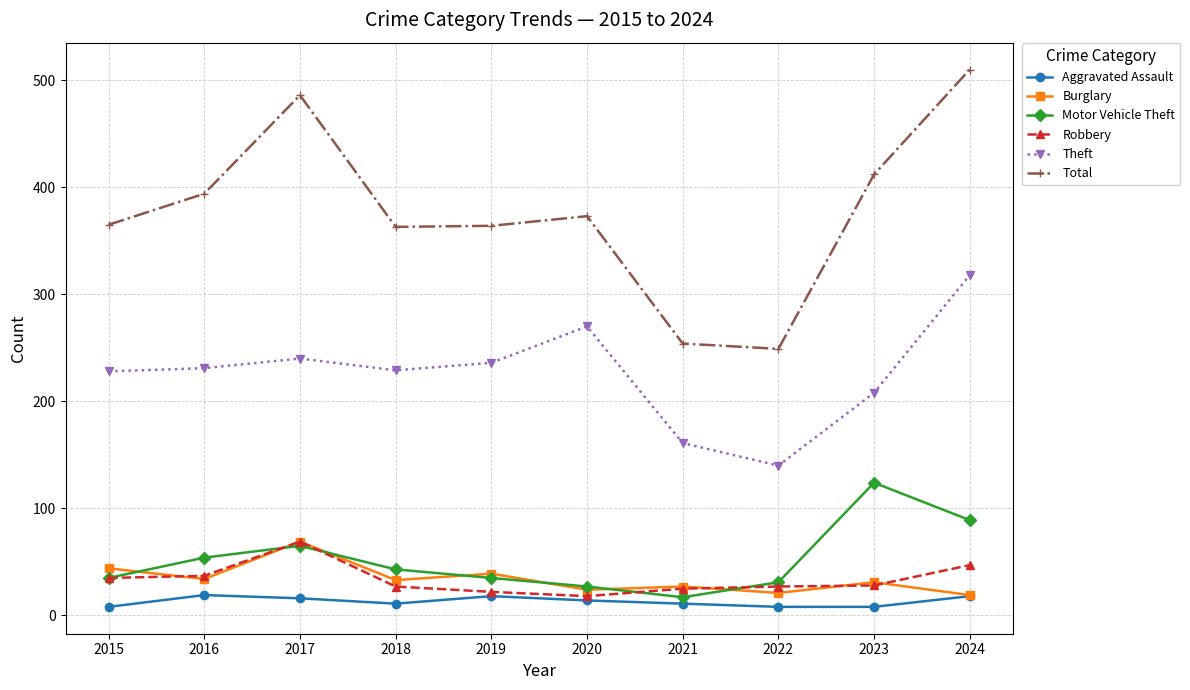

What value does the Total series have at 2022, to the nearest 50?

250